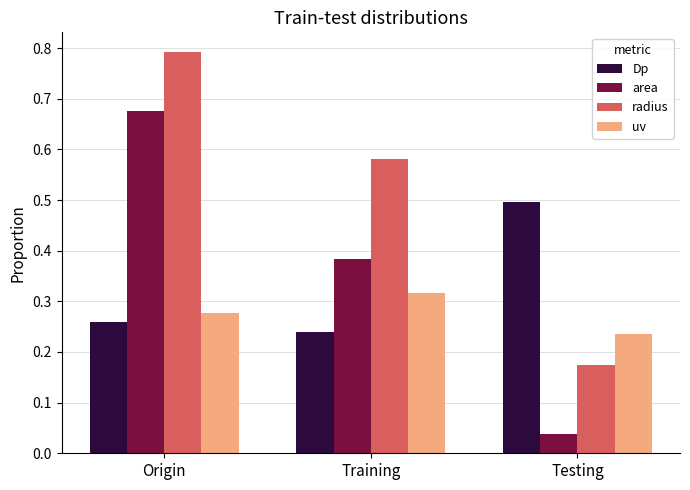

Which series has the largest range (max minus min)?

area